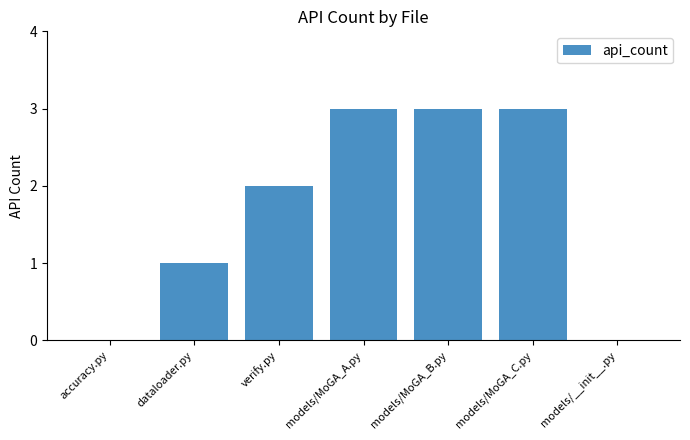

What is the ratio of the value at models/MoGA_C.py to the value at models/MoGA_B.py?

1.0